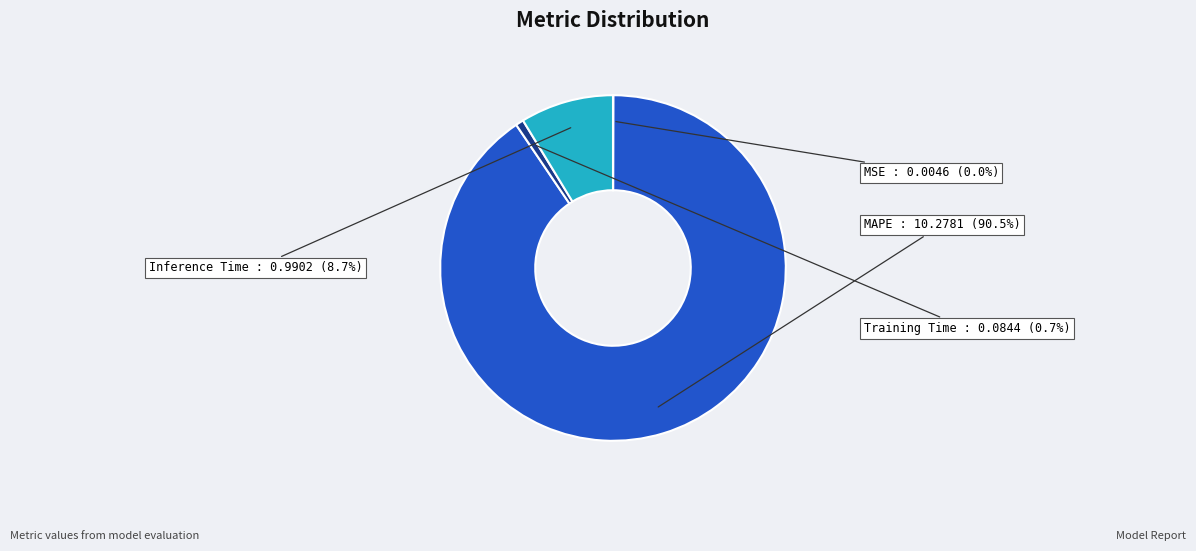

What percentage is the Training Time slice, to the nearest percent?

1%